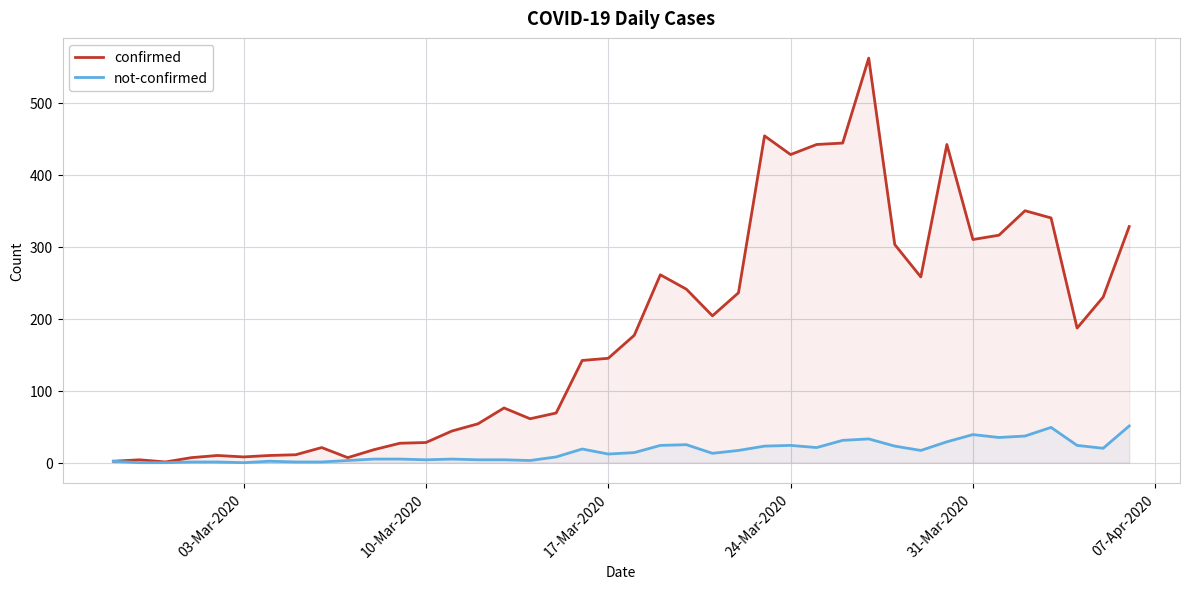

Which series has the widest spread of values?

confirmed